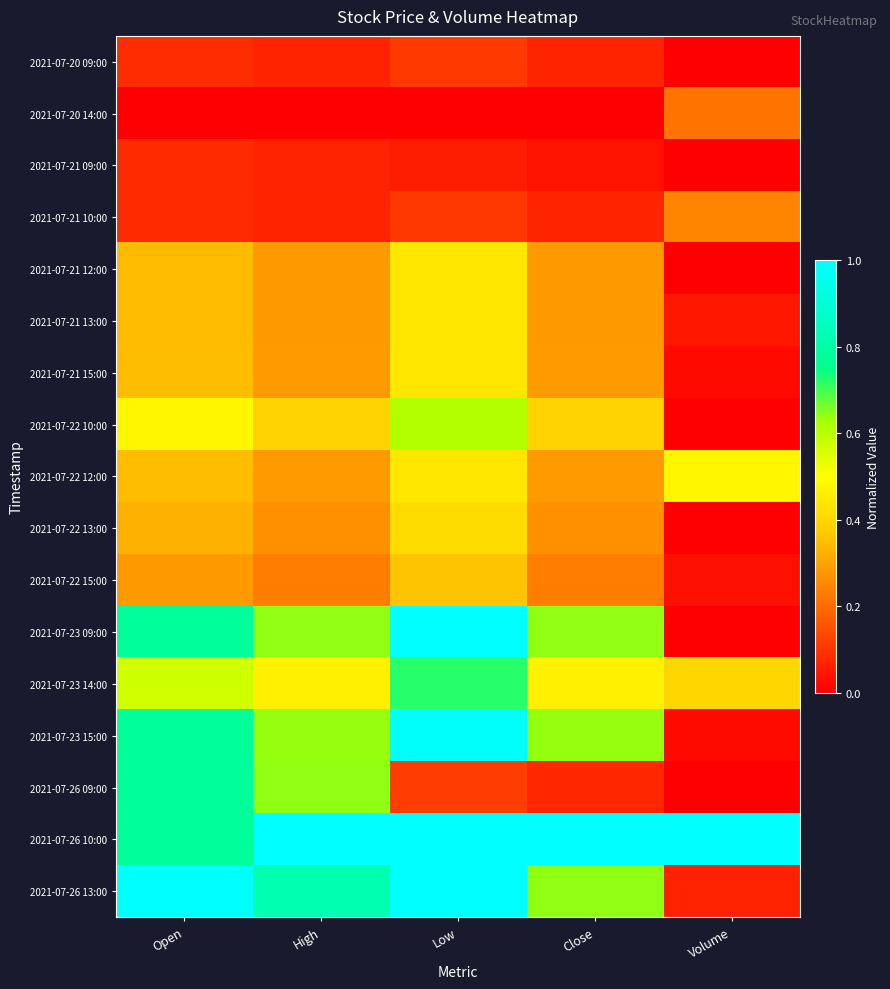

At High, list the series in order from largest to smallest.

2021-07-26 10:00, 2021-07-26 13:00, 2021-07-26 09:00, 2021-07-23 09:00, 2021-07-23 15:00, 2021-07-23 14:00, 2021-07-22 10:00, 2021-07-22 12:00, 2021-07-21 15:00, 2021-07-21 12:00, 2021-07-21 13:00, 2021-07-22 13:00, 2021-07-22 15:00, 2021-07-20 09:00, 2021-07-21 10:00, 2021-07-21 09:00, 2021-07-20 14:00